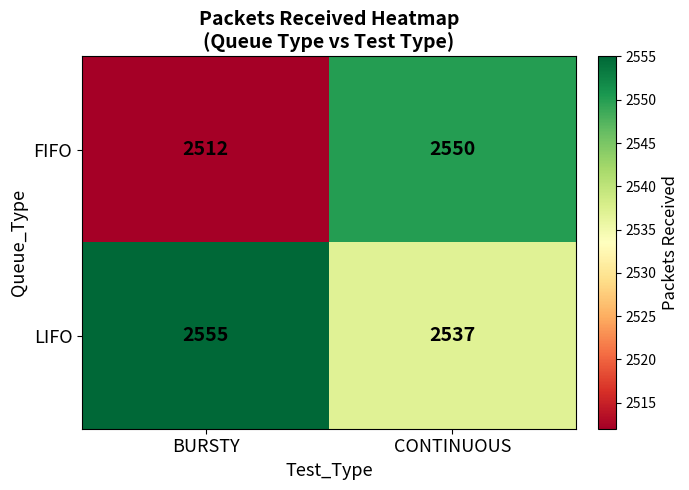

Reading left to right, transcribe all the data shown in this chart.

FIFO: BURSTY=2512	CONTINUOUS=2550
LIFO: BURSTY=2555	CONTINUOUS=2537